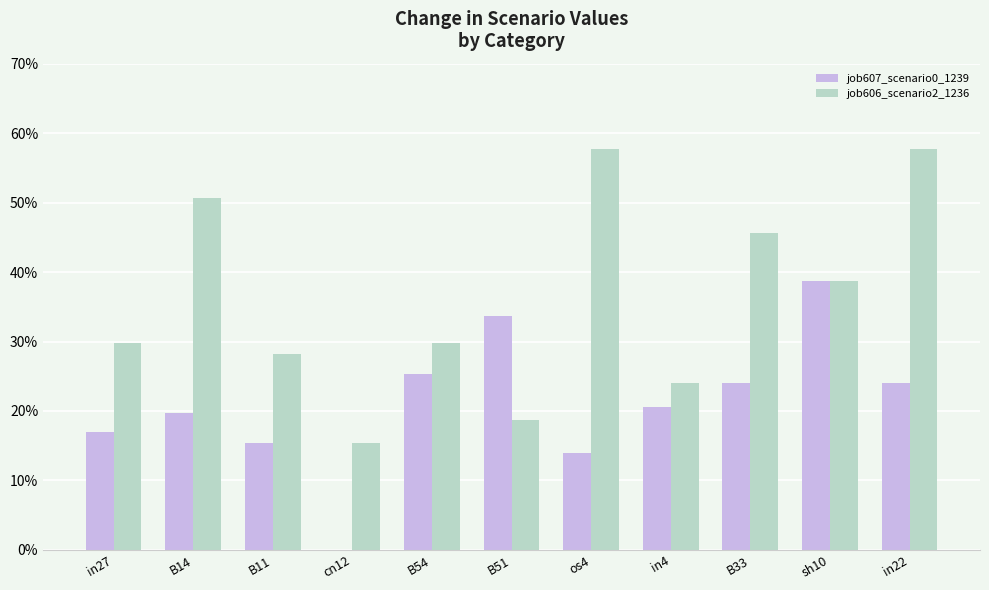

Reading left to right, transcribe all the data shown in this chart.

job607_scenario0_1239: 0.2	0.2	0.2	0.0	0.3	0.3	0.1	0.2	0.2	0.4	0.2
job606_scenario2_1236: 0.3	0.5	0.3	0.2	0.3	0.2	0.6	0.2	0.5	0.4	0.6